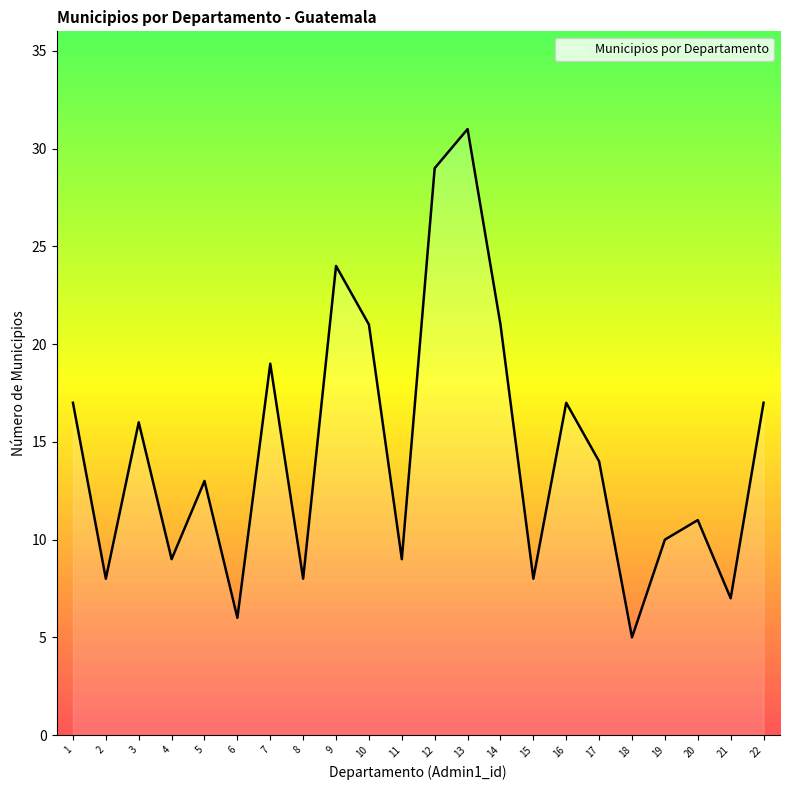

Reading left to right, list all the values displayed in this chart.

17	8	16	9	13	6	19	8	24	21	9	29	31	21	8	17	14	5	10	11	7	17